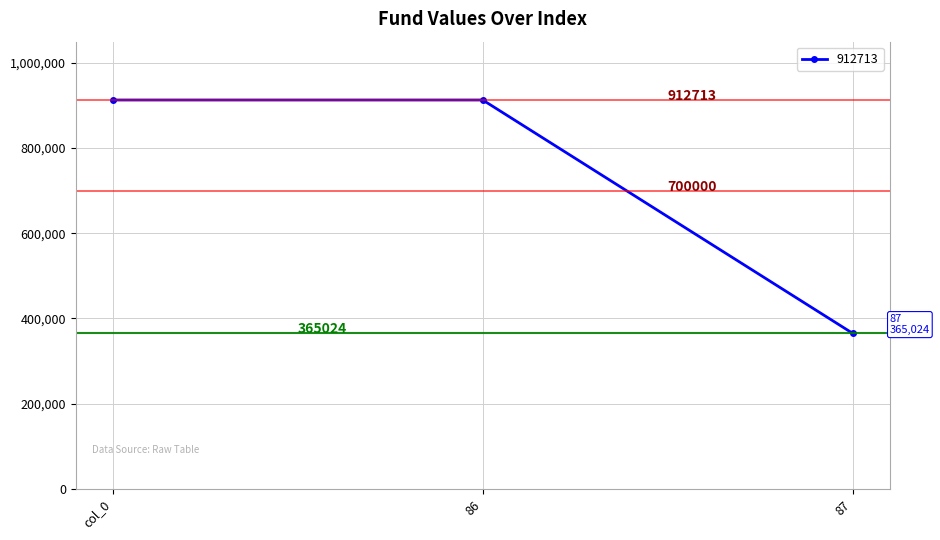

What is the maximum value shown in the chart?

912713